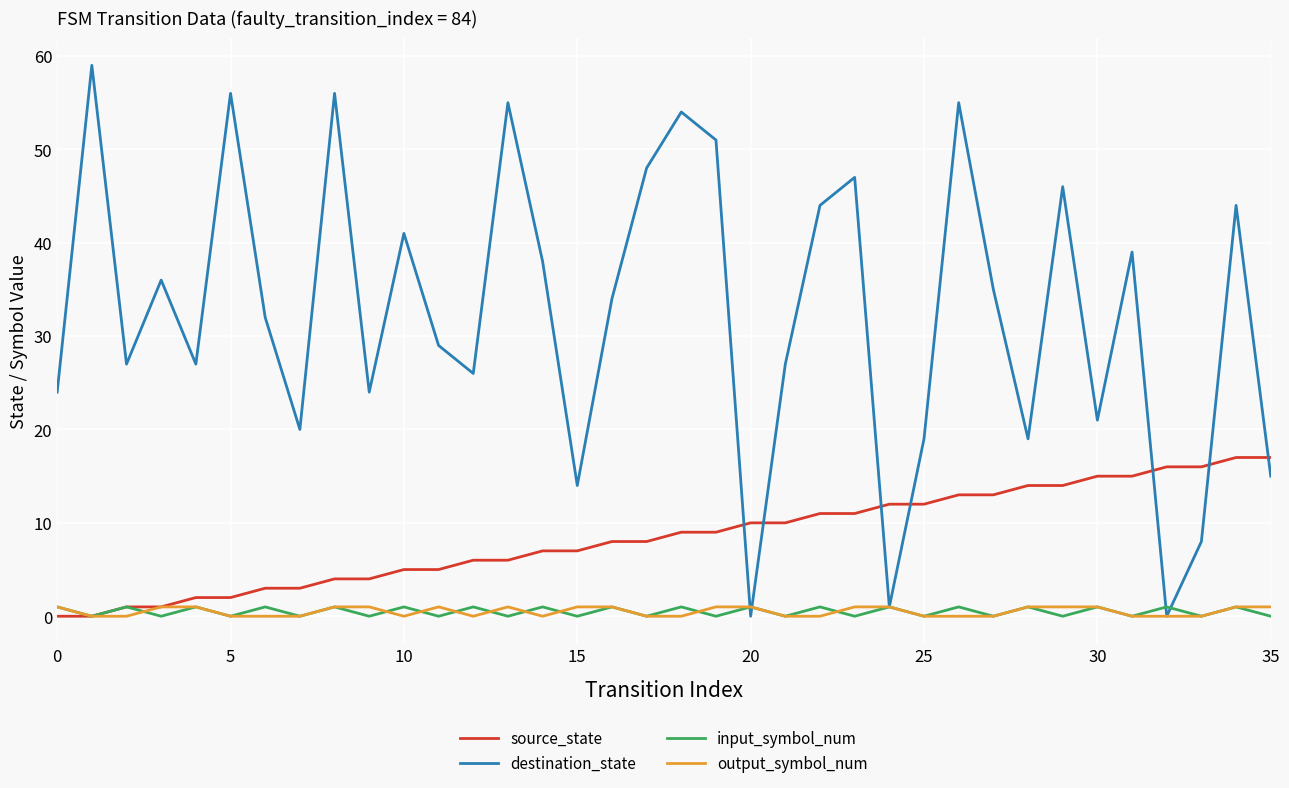

Which series has the largest total across all categories?

destination_state